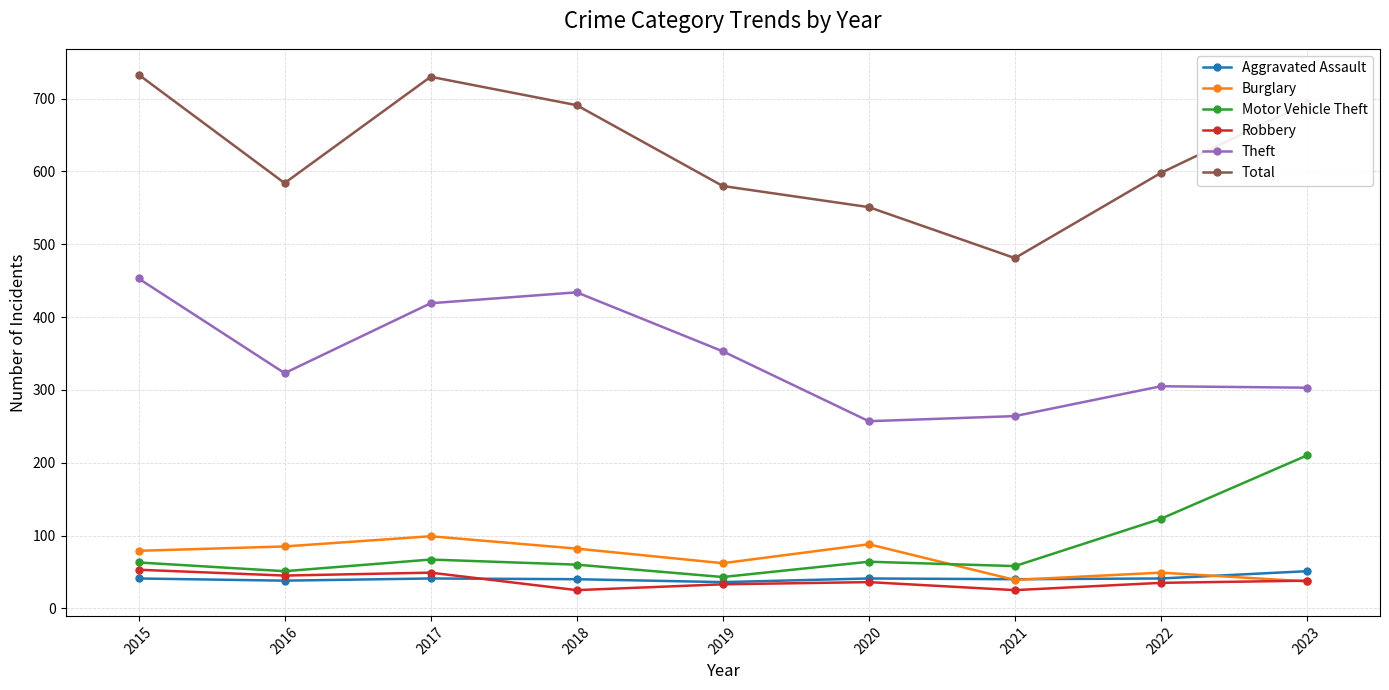

True or false: Total and Burglary intersect in this chart.

False